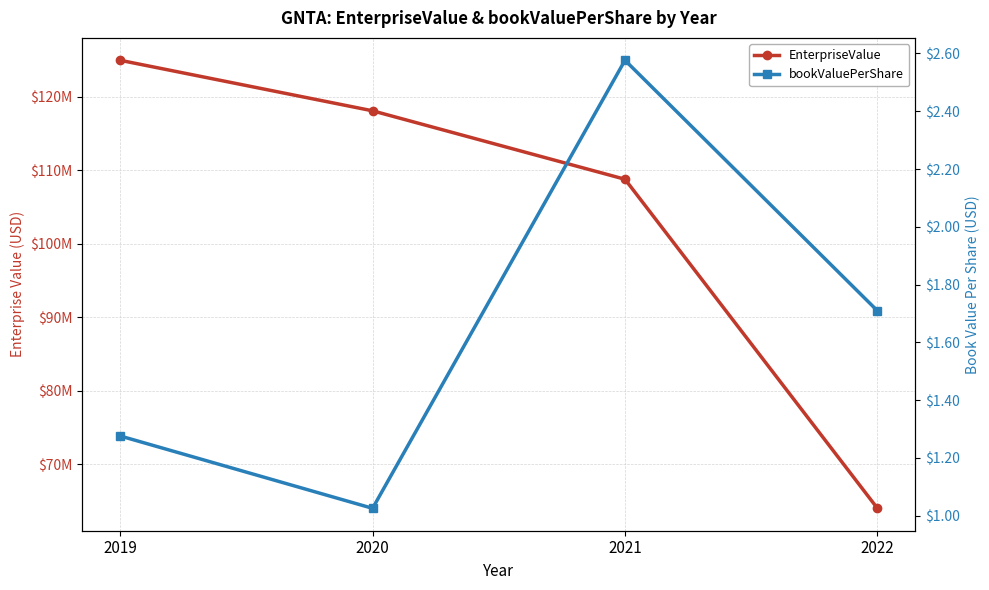

Reading left to right, list all the values displayed in this chart.

EnterpriseValue: 124924469.4	118059947.0	108757580.0	64043640.8
bookValuePerShare: 1.3	1.0	2.6	1.7